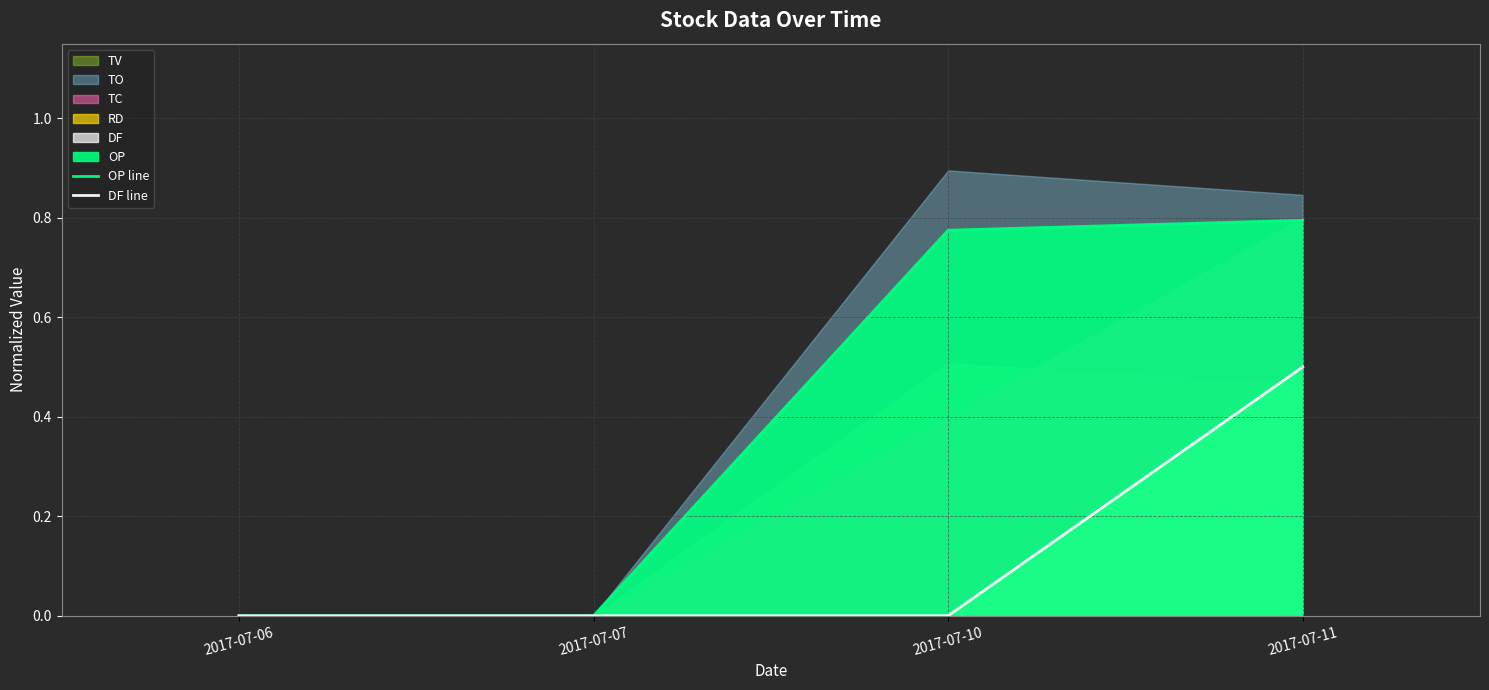

What is the sum of the DF line values at 2017-07-11 and 2017-07-10?

0.5